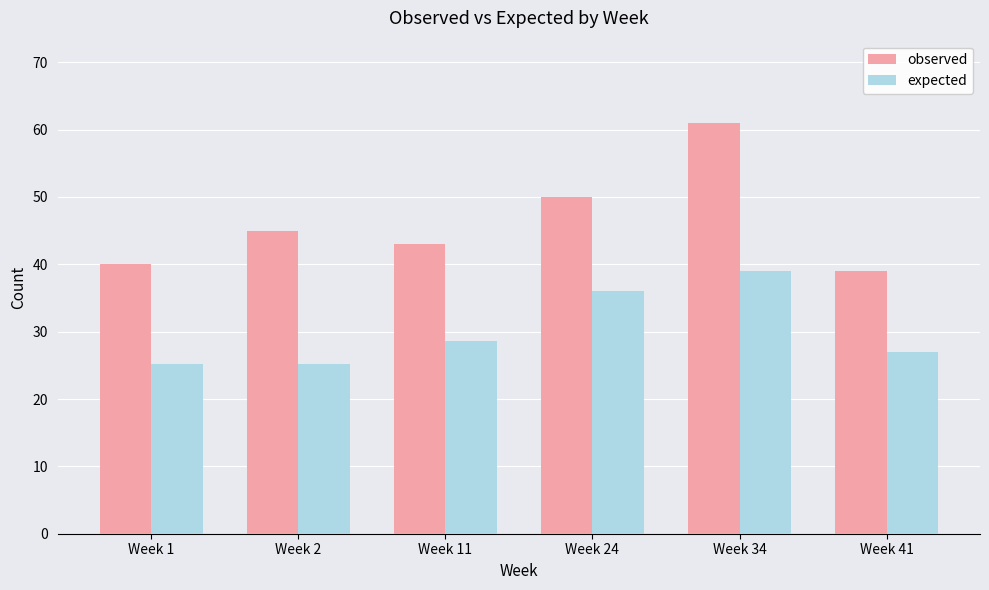

Which label corresponds to the largest value in the chart?

Week 34